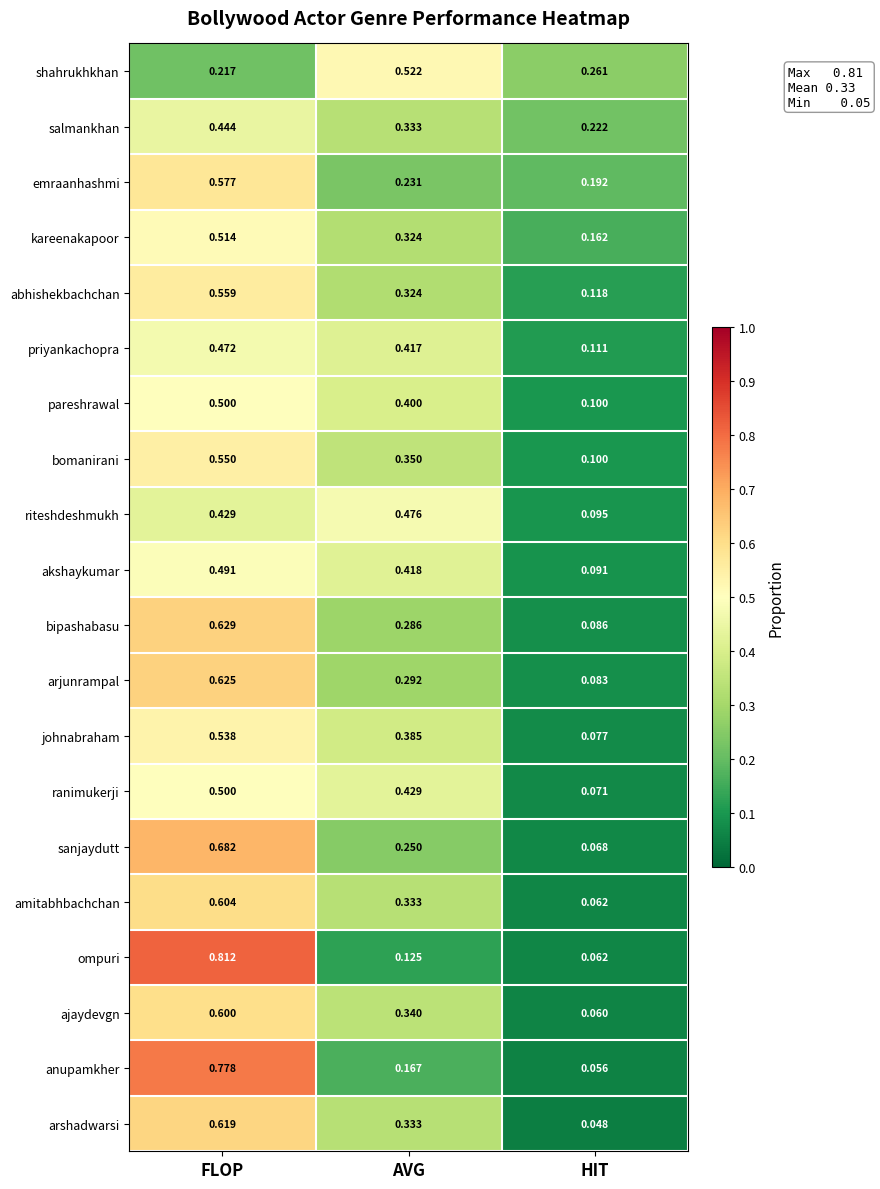

At which category does the chart reach its minimum across all series?

HIT